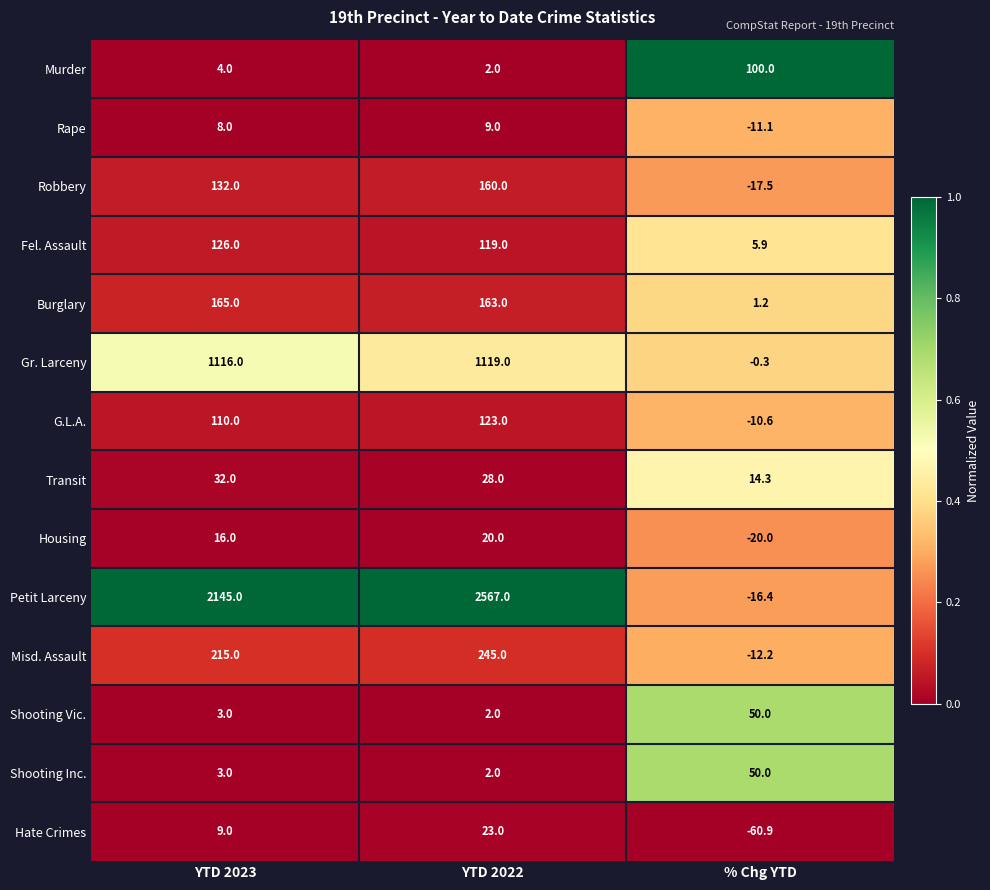

At which category is the sum across all series the highest?

YTD 2022